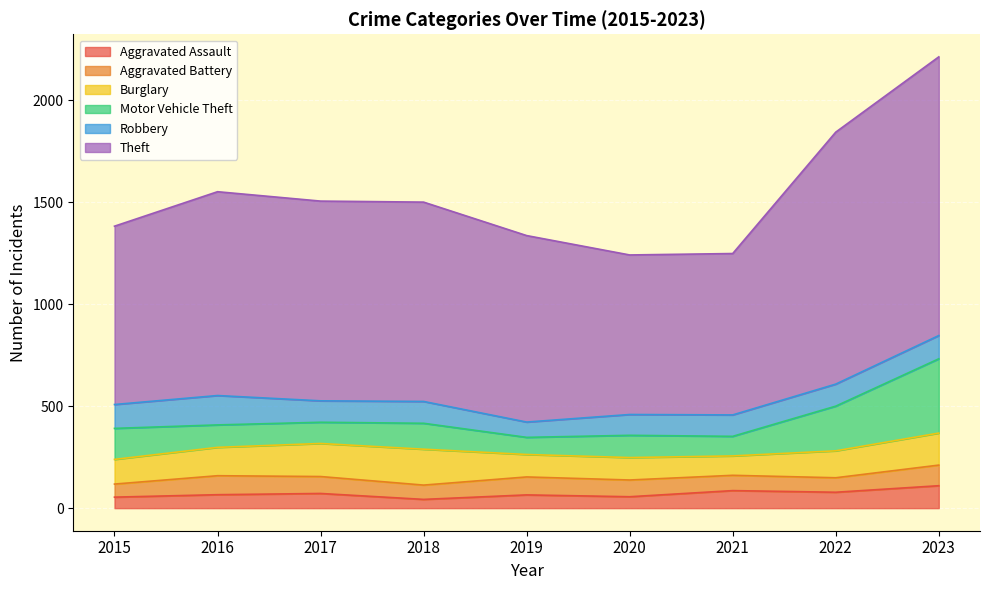

What are all the series names shown in the legend?

Aggravated Assault, Aggravated Battery, Burglary, Motor Vehicle Theft, Robbery, Theft